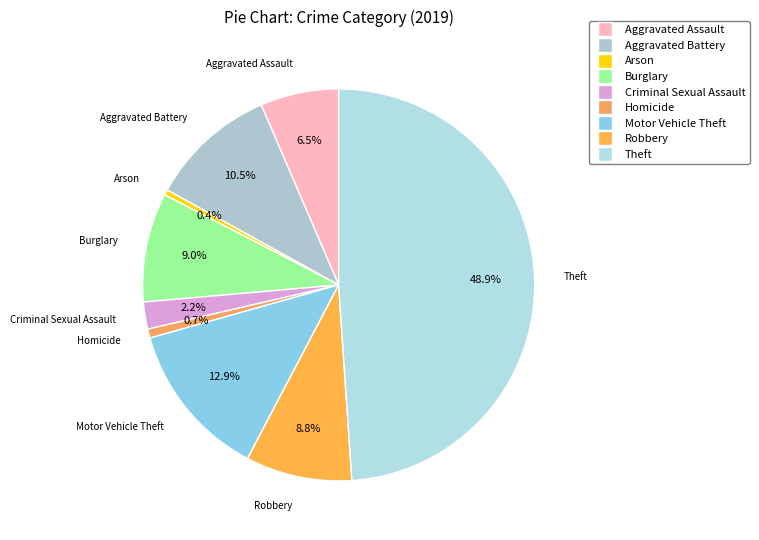

To the nearest percent, what is the difference between the Homicide and Aggravated Assault slice percentages?

6%